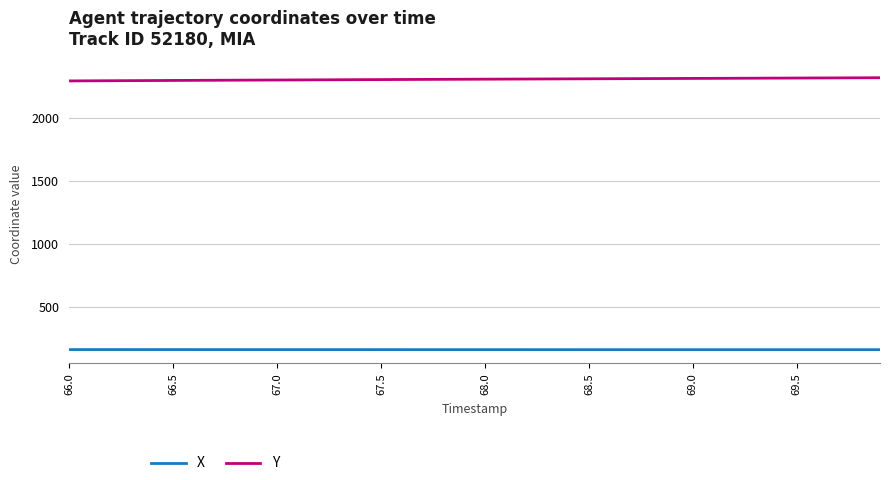

True or false: X and Y intersect in this chart.

False